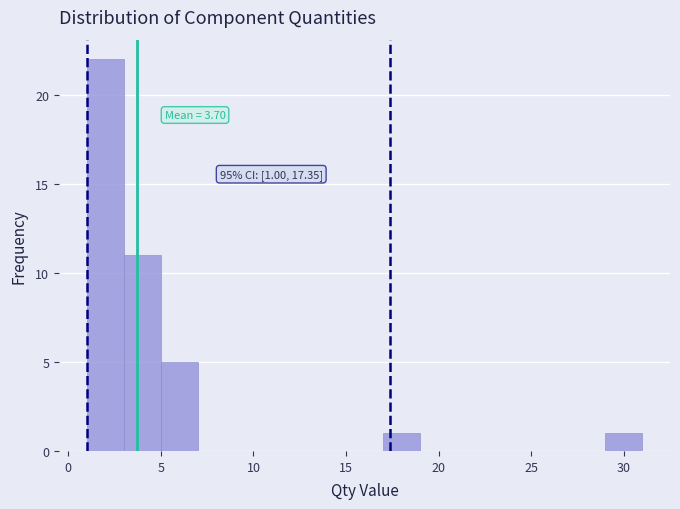

Which range on the x-axis has the tallest bar?

1 to 3